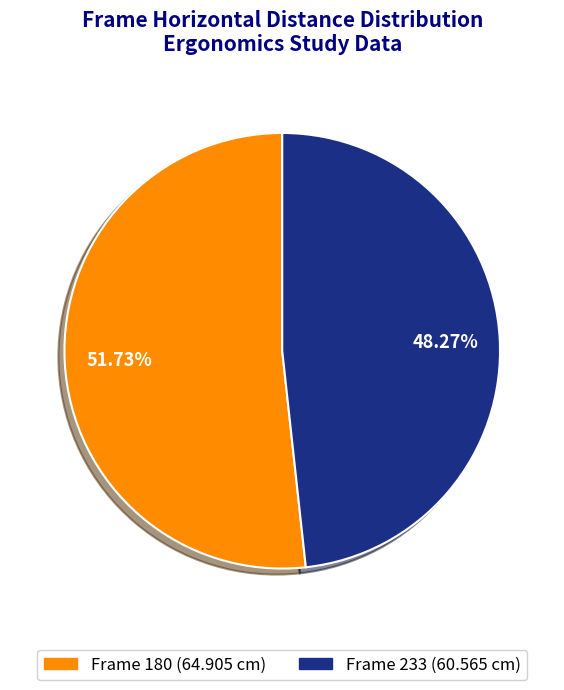

Is there a majority slice in this chart?

Yes